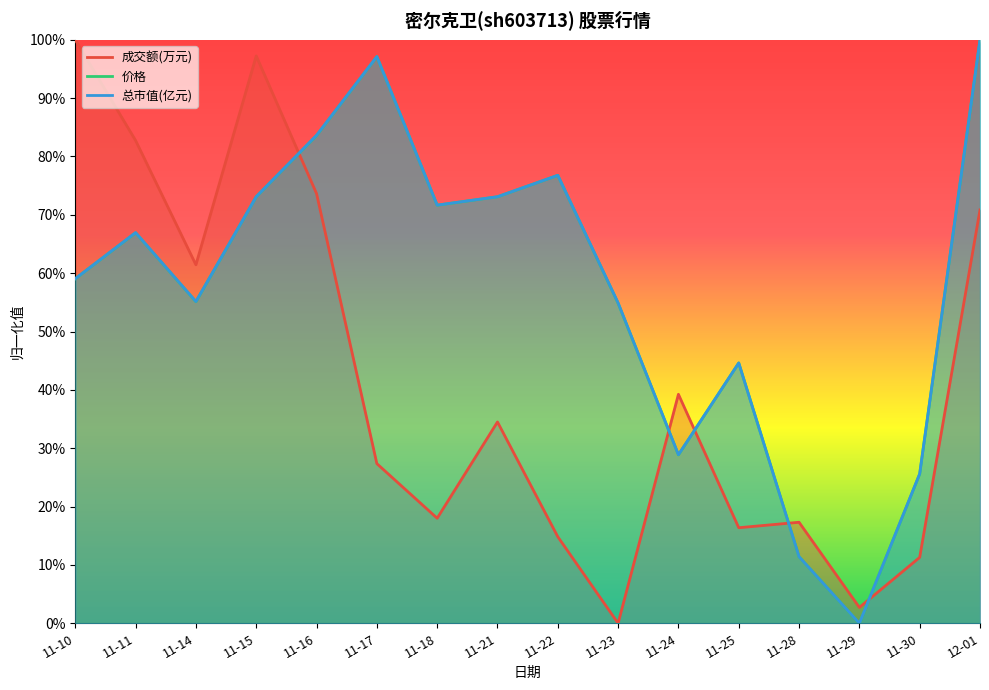

The value of 成交额(万元) at 11-30 is 0.0. True or false?

False